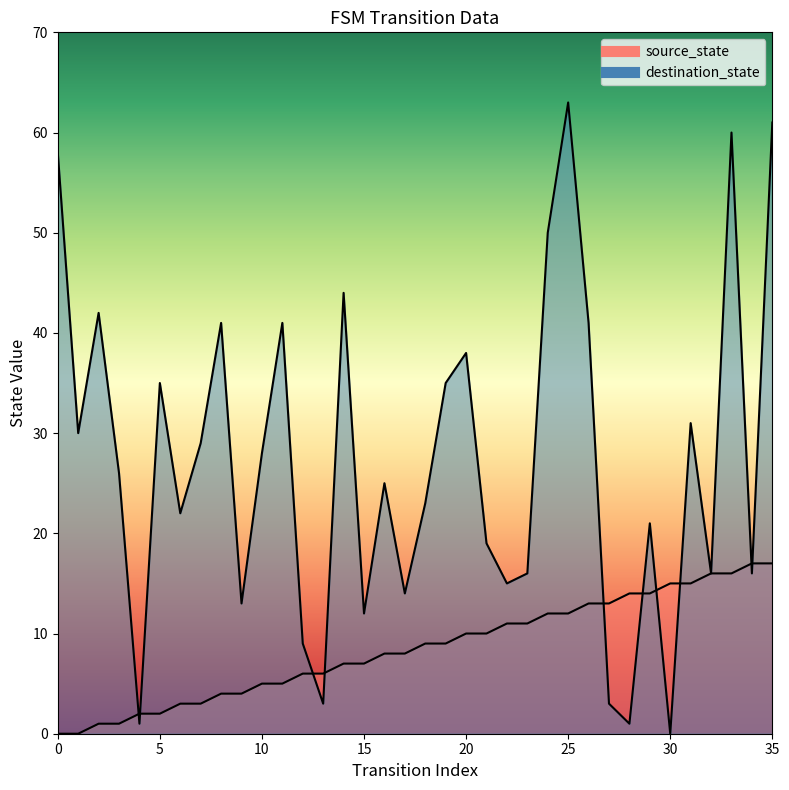

What is the spread (max minus min) of values at 13?

3